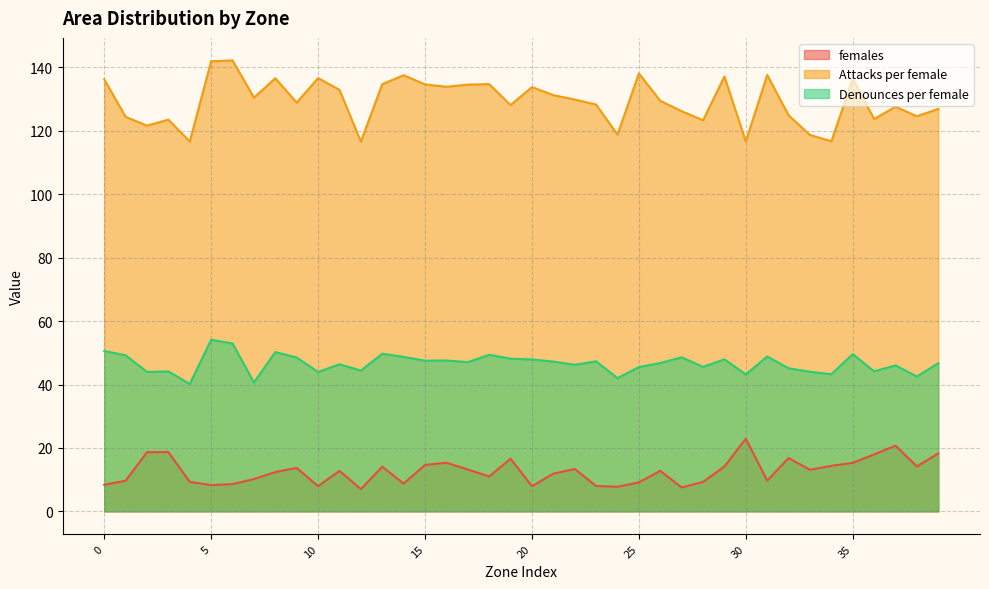

Where is Denounces per female nearest to the value 47?

17